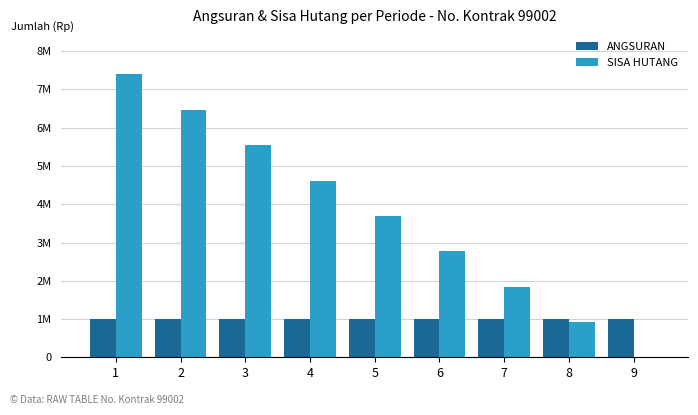

What is the total value across all series at 3?

6545000